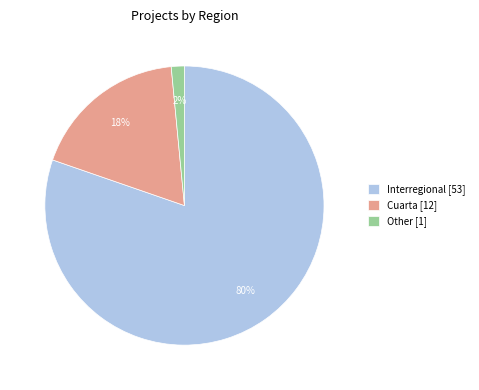

Which slice is the smallest?

Other